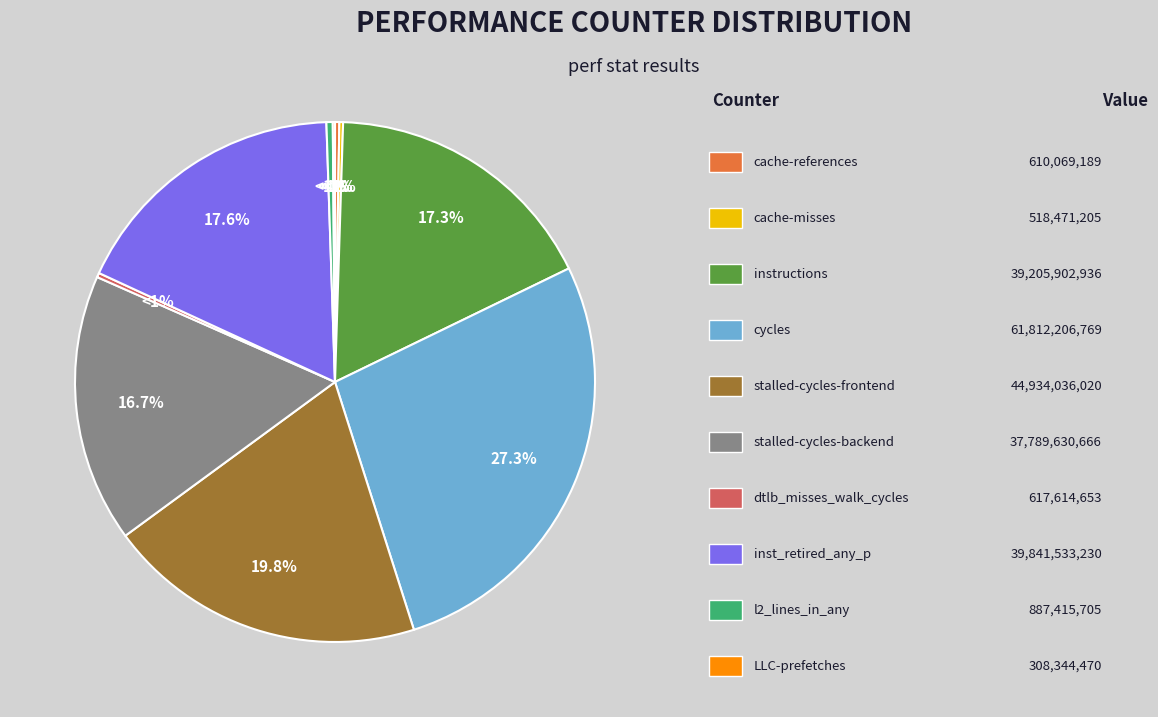

What is the total percentage of stalled-cycles-backend and cache-misses?

16.9%